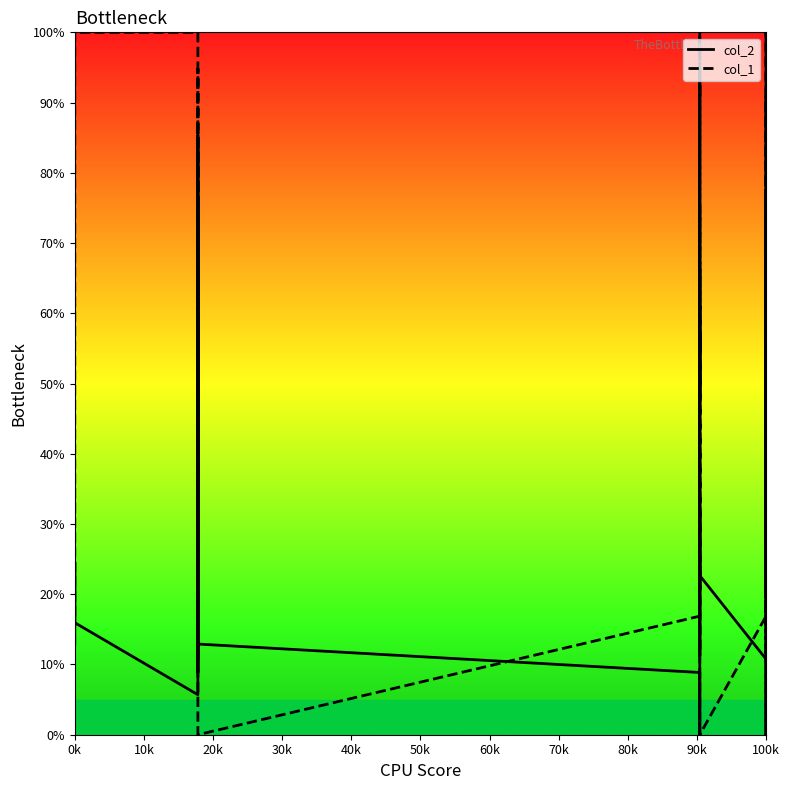

What is the average value of the col_1 series?

54.0